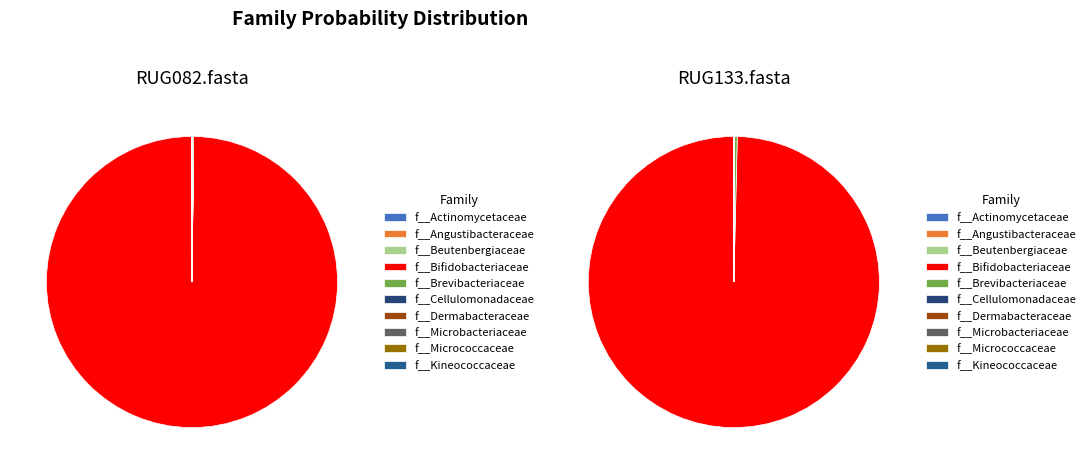

Which category has the biggest portion of the pie?

f__Bifidobacteriaceae